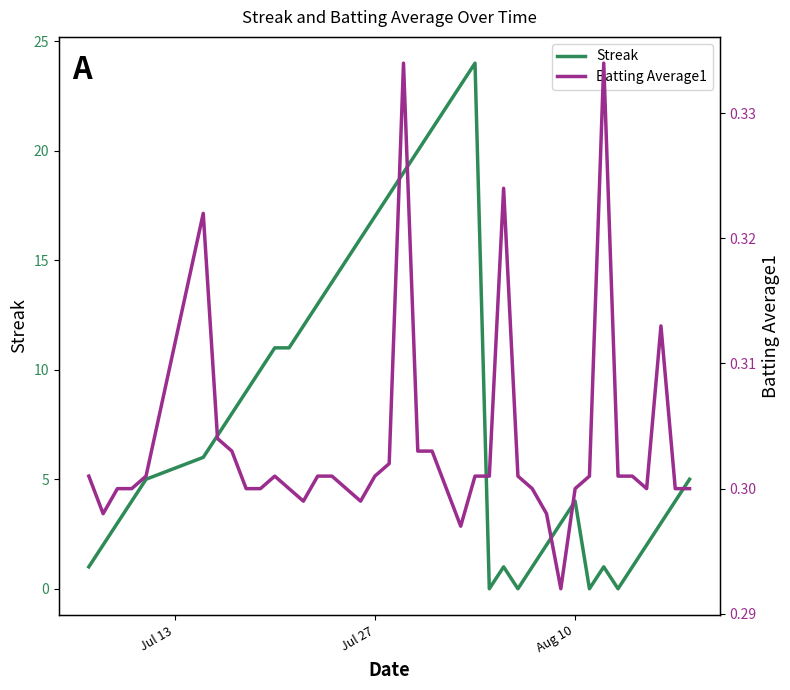

What is the maximum value for Streak?

24